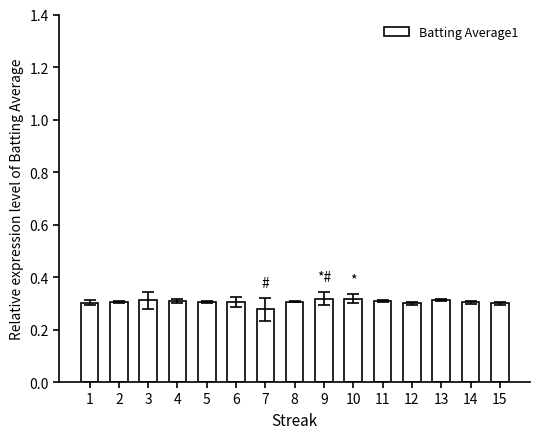

What is the sum of the values at 3 and 1?

0.6